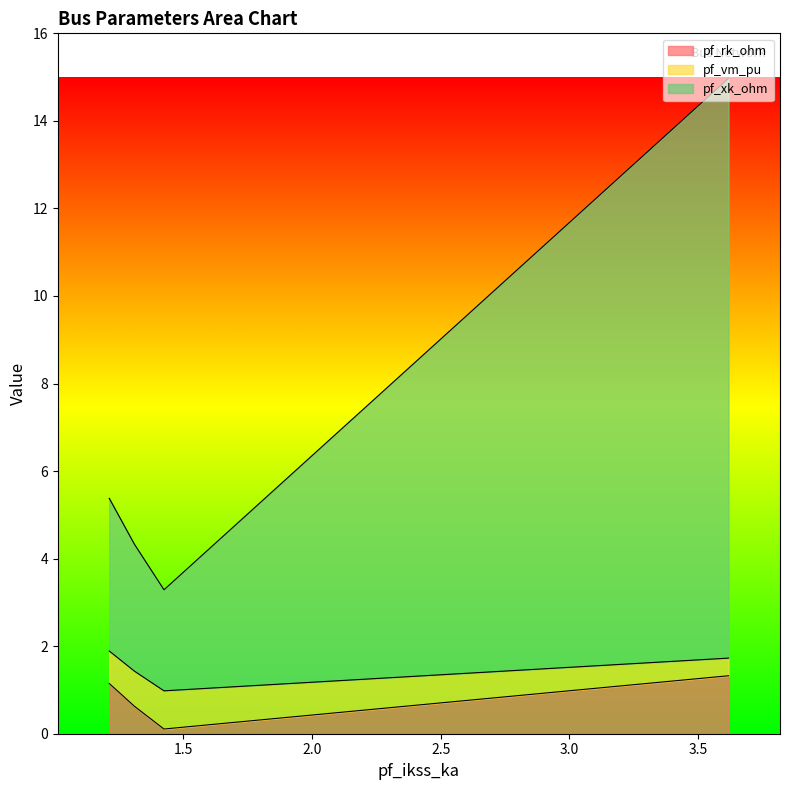

Which series has the largest total across all categories?

pf_xk_ohm